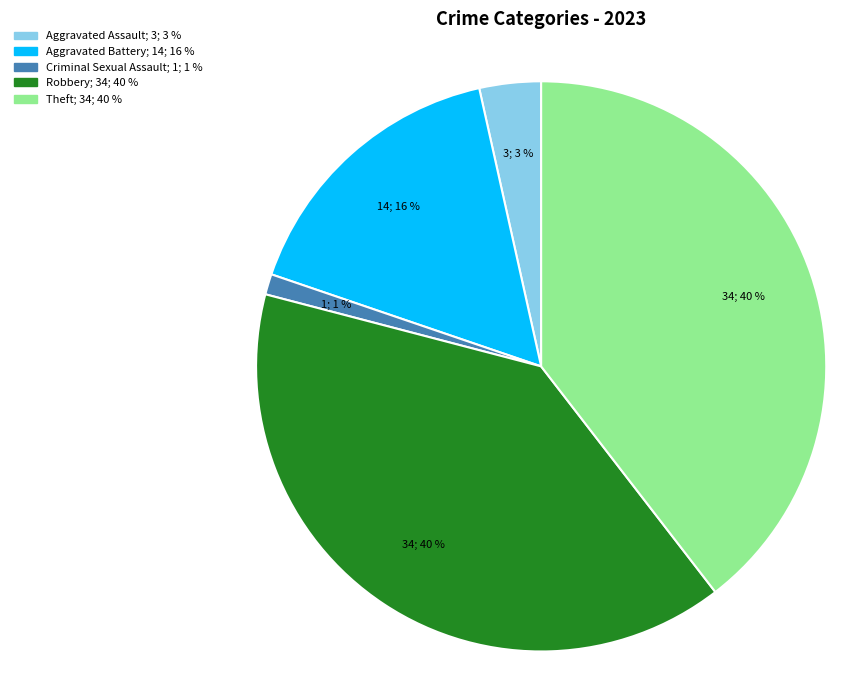

Is there any slice that represents more than half of the pie?

No